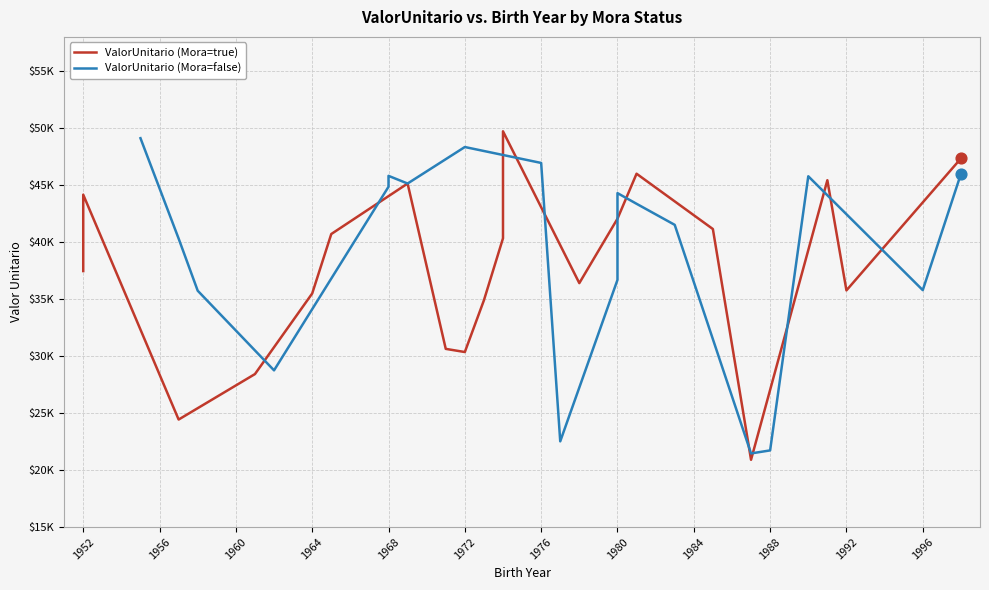

What are all the series names shown in the legend?

ValorUnitario (Mora=true), ValorUnitario (Mora=false)